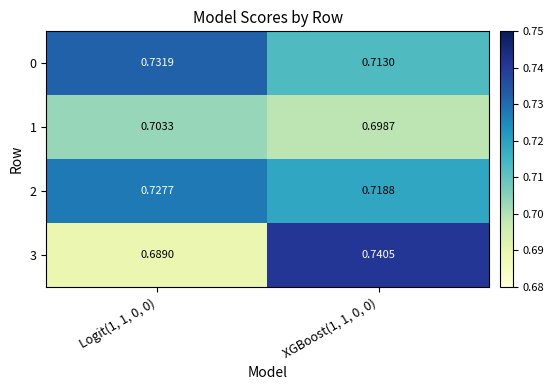

Rank the series by their maximum value, from lowest to highest.

1, 2, 0, 3